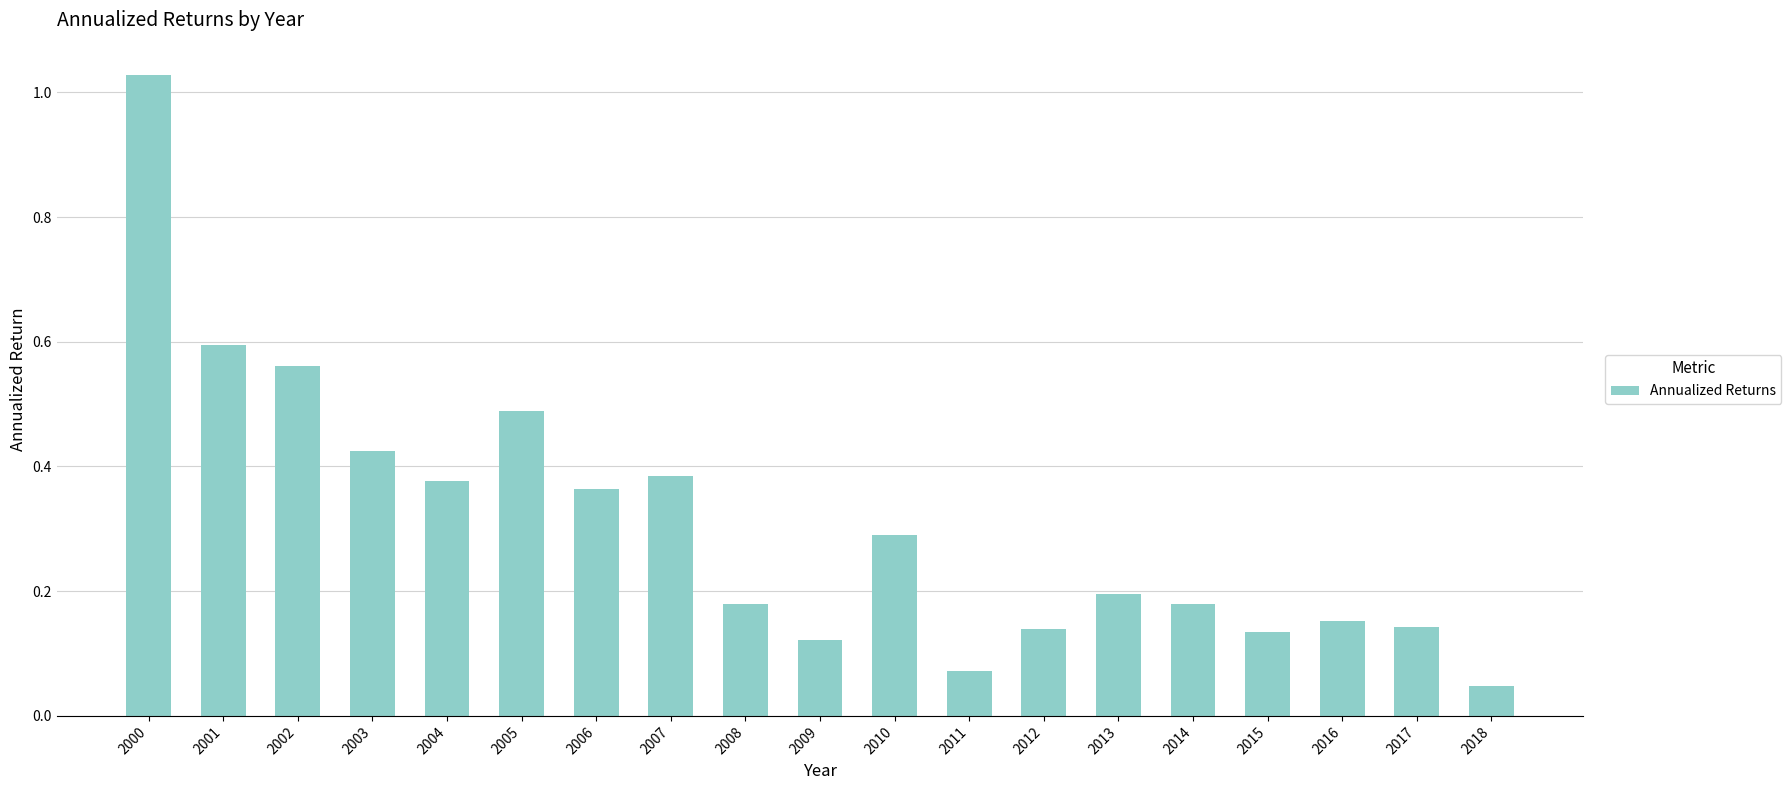

What is the sum of all values?

5.9